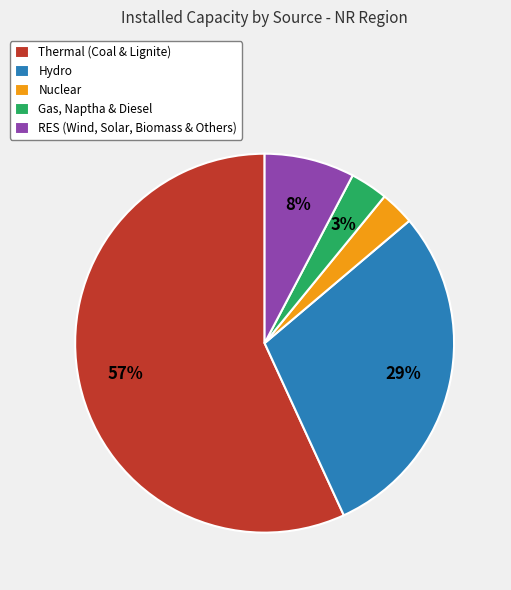

The RES (Wind, Solar, Biomass & Others) slice represents 18% of the pie. True or false?

False